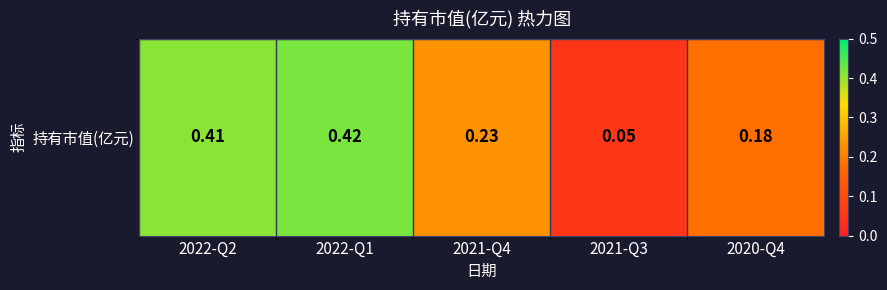

Reading left to right, list all the values displayed in this chart.

2022-Q2=0.4	2022-Q1=0.4	2021-Q4=0.2	2021-Q3=0.1	2020-Q4=0.2